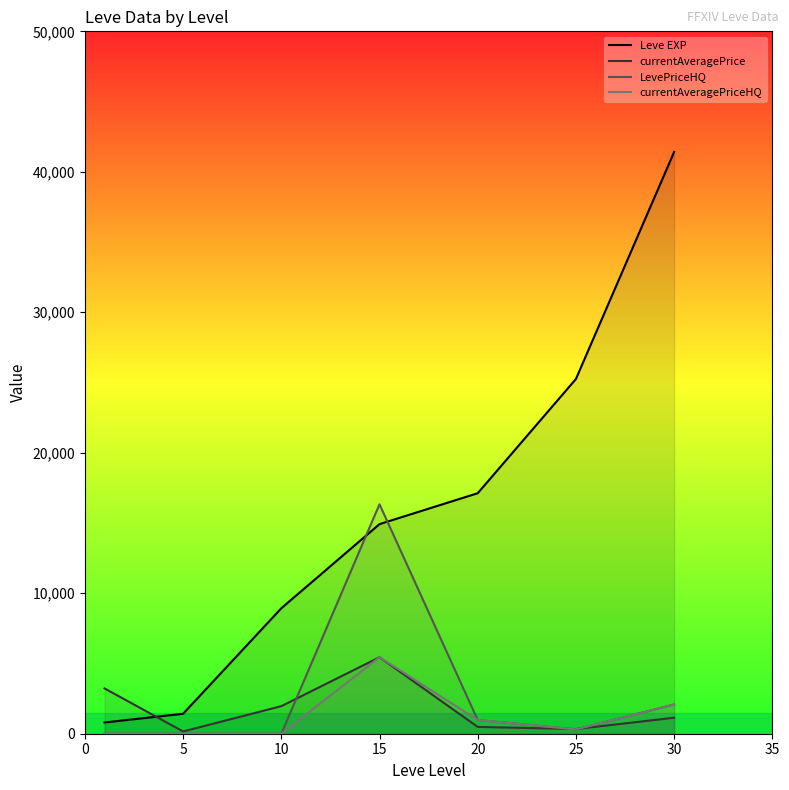

What is the highest value of the currentAveragePrice series?

5444.5